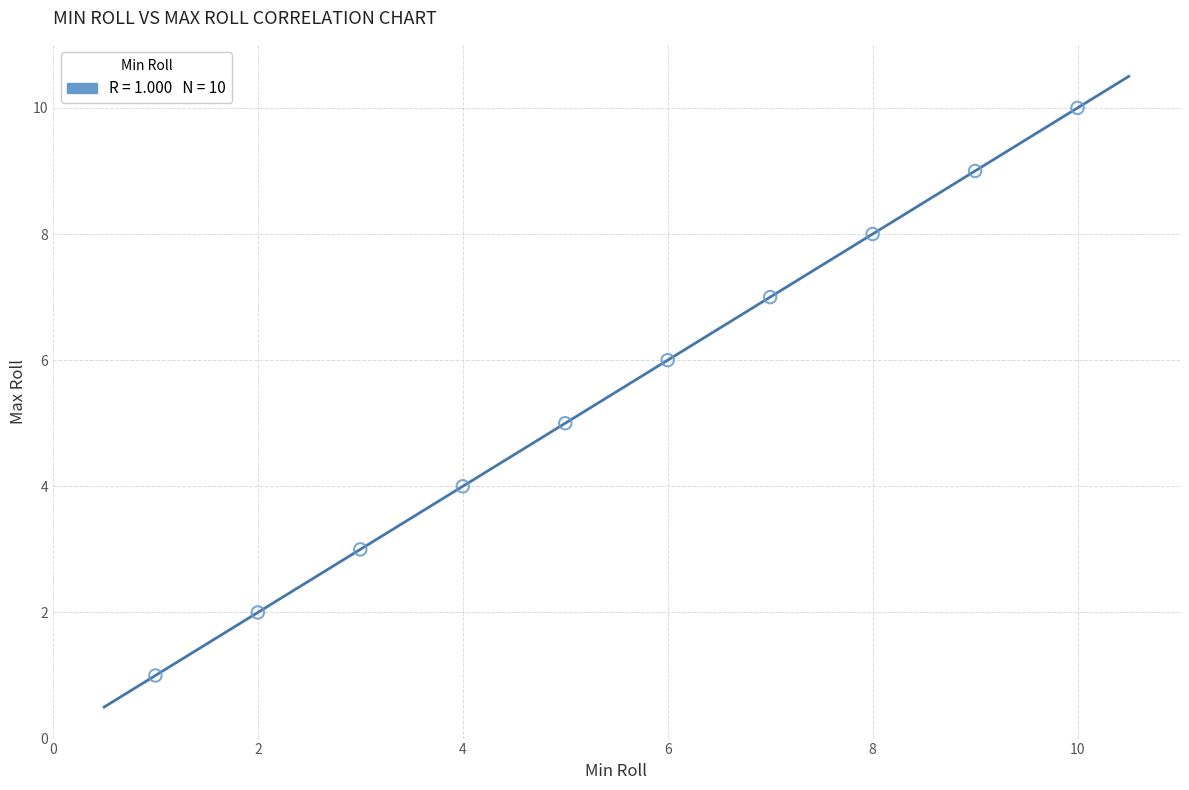

What is the average Y value?

6